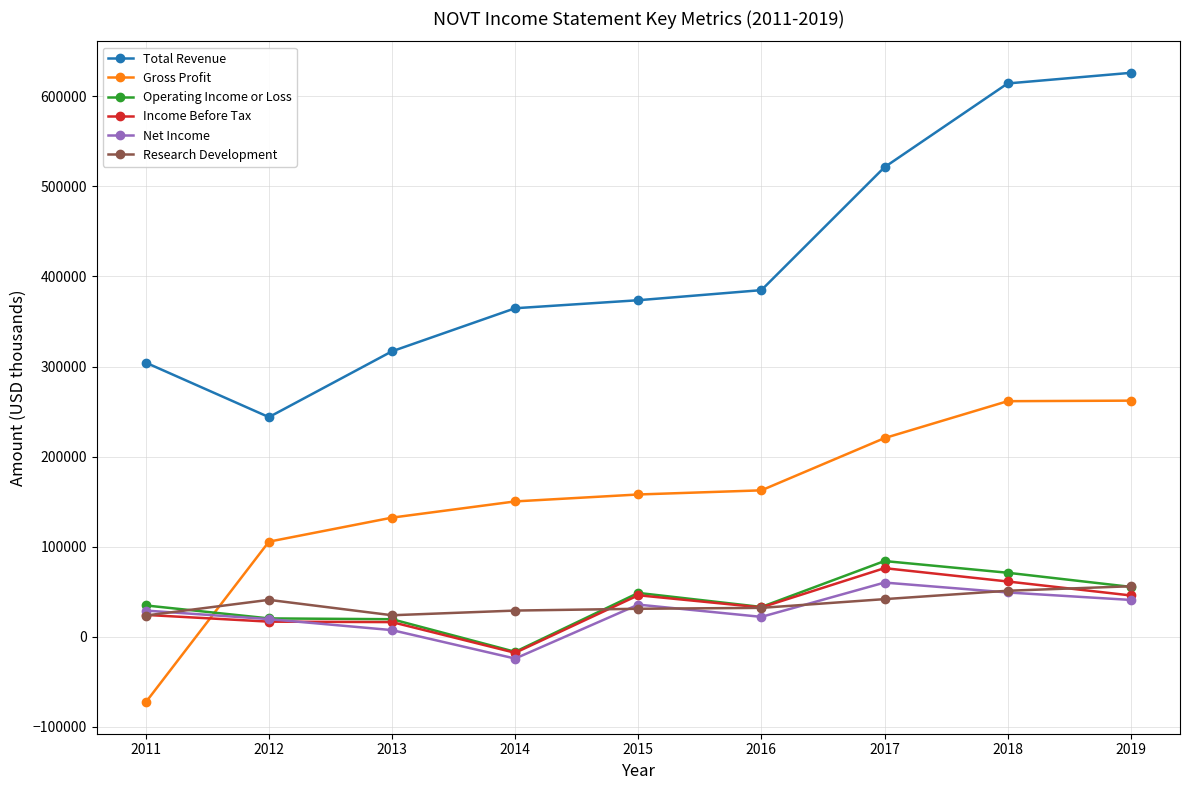

Which category has the highest value in the Income Before Tax series?

2017